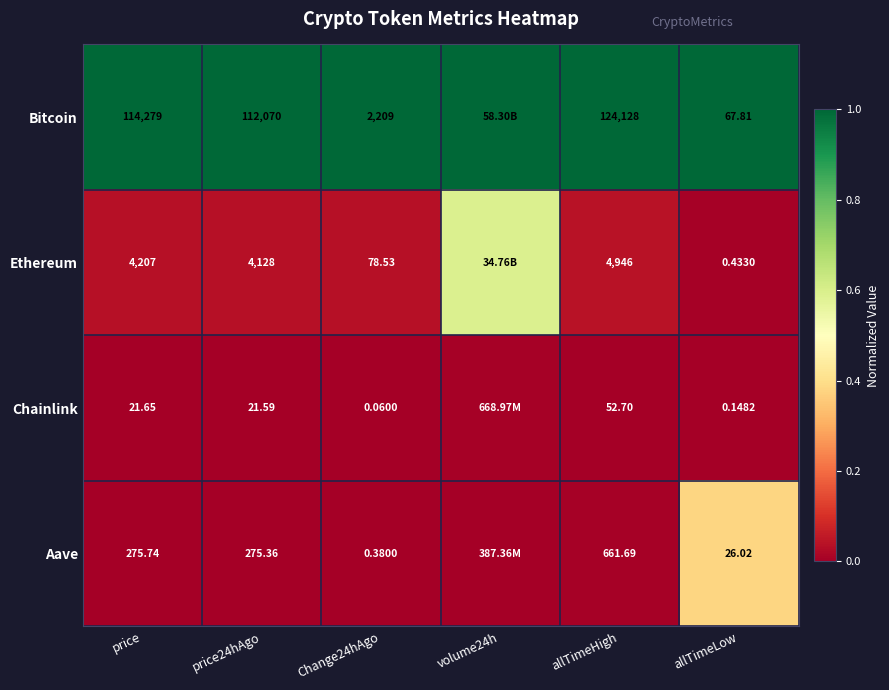

Is the value of Ethereum at price greater than the value of Aave at allTimeLow?

Yes